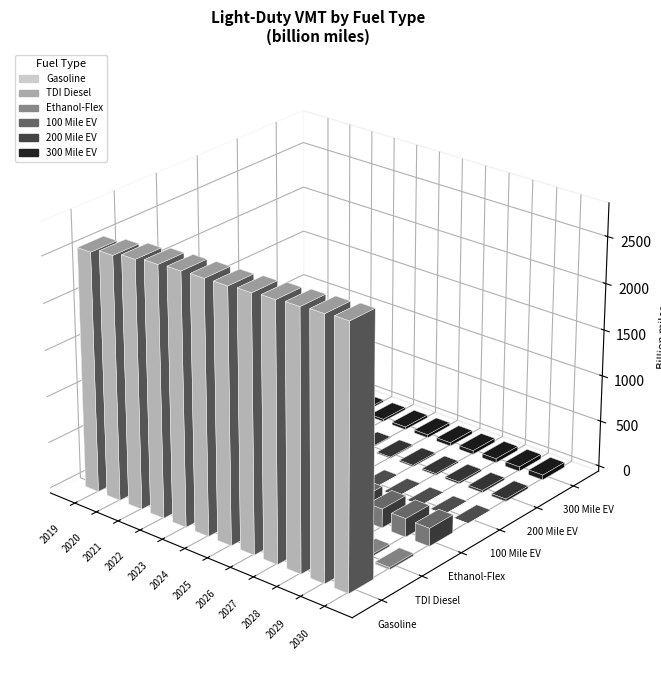

What is the average value of the 100 Mile EV series?

2.1